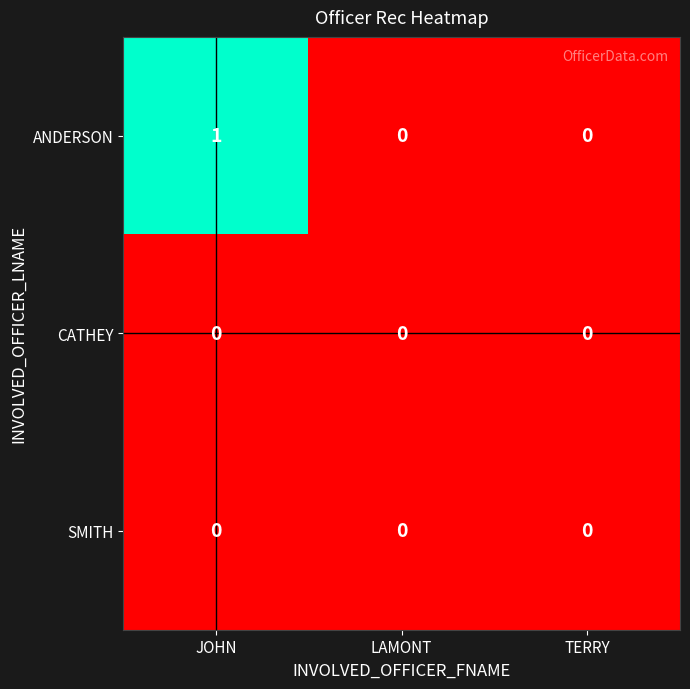

Which series has the largest range (max minus min)?

ANDERSON